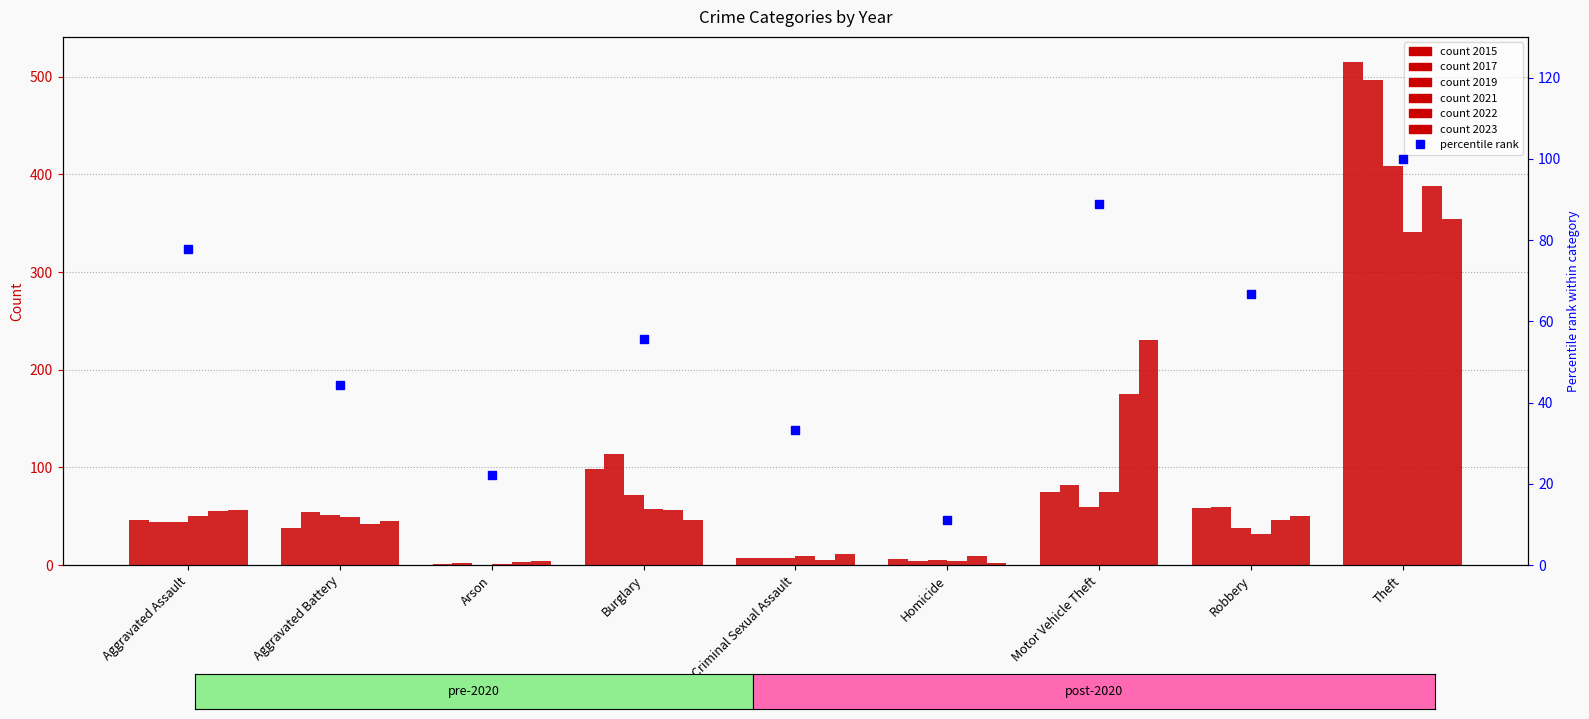

What is the sum of all 2022 values?

779